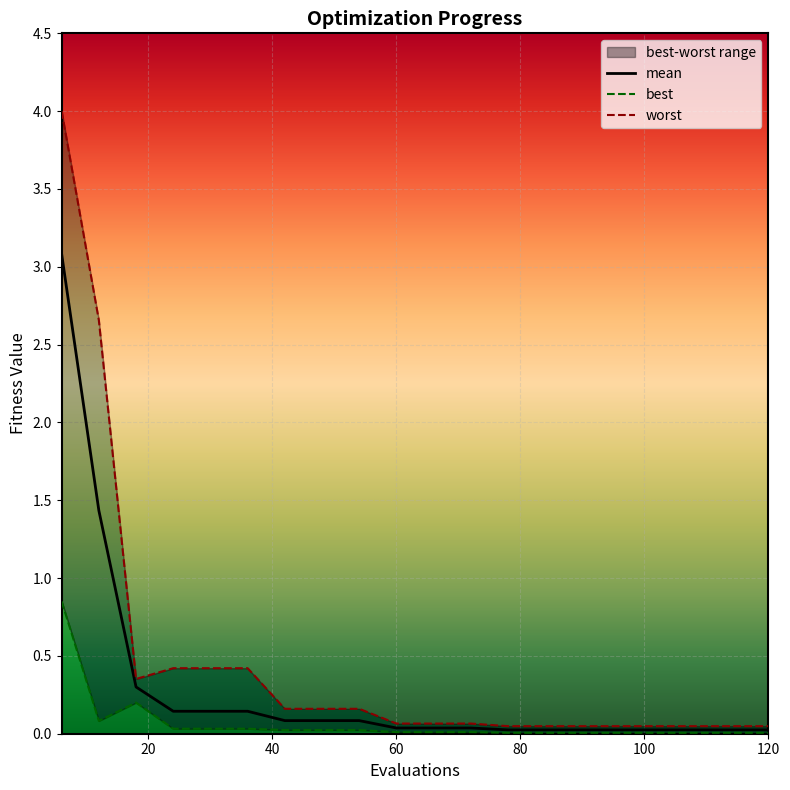

Count the number of categories in the chart.

20